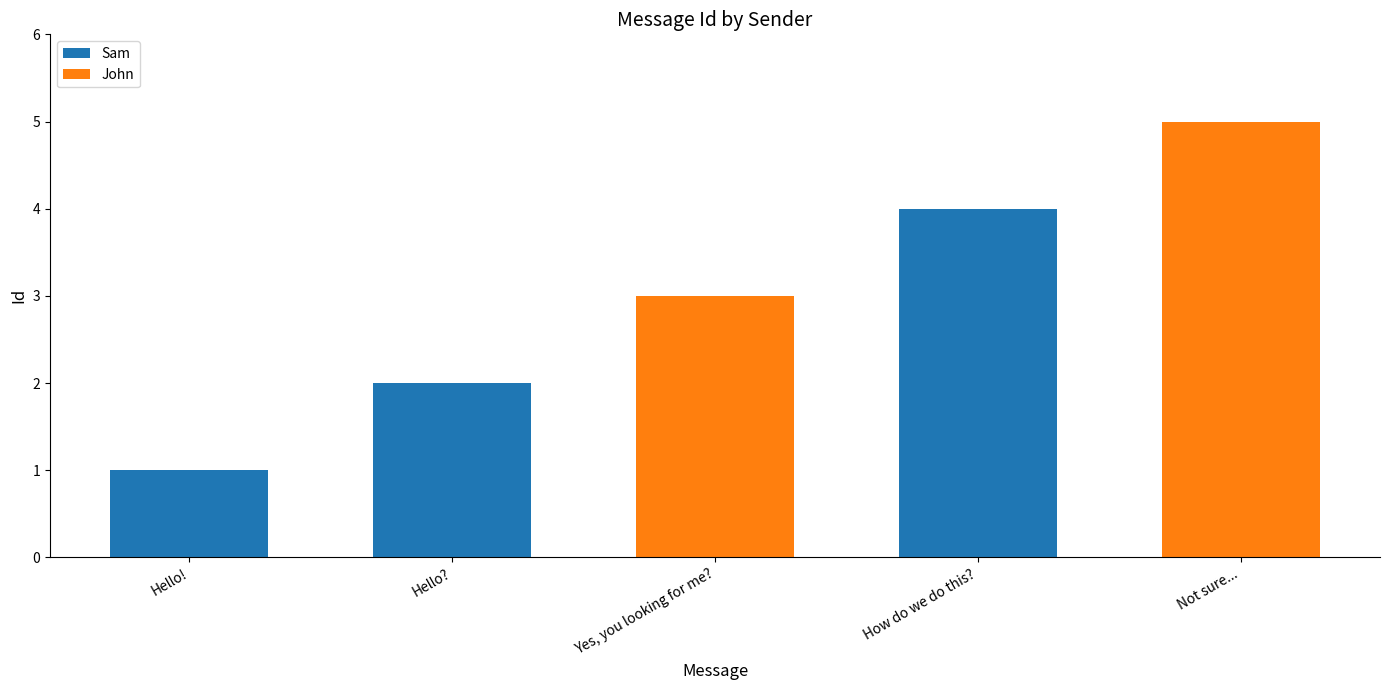

How many Sam values are between 0 and 2?

4